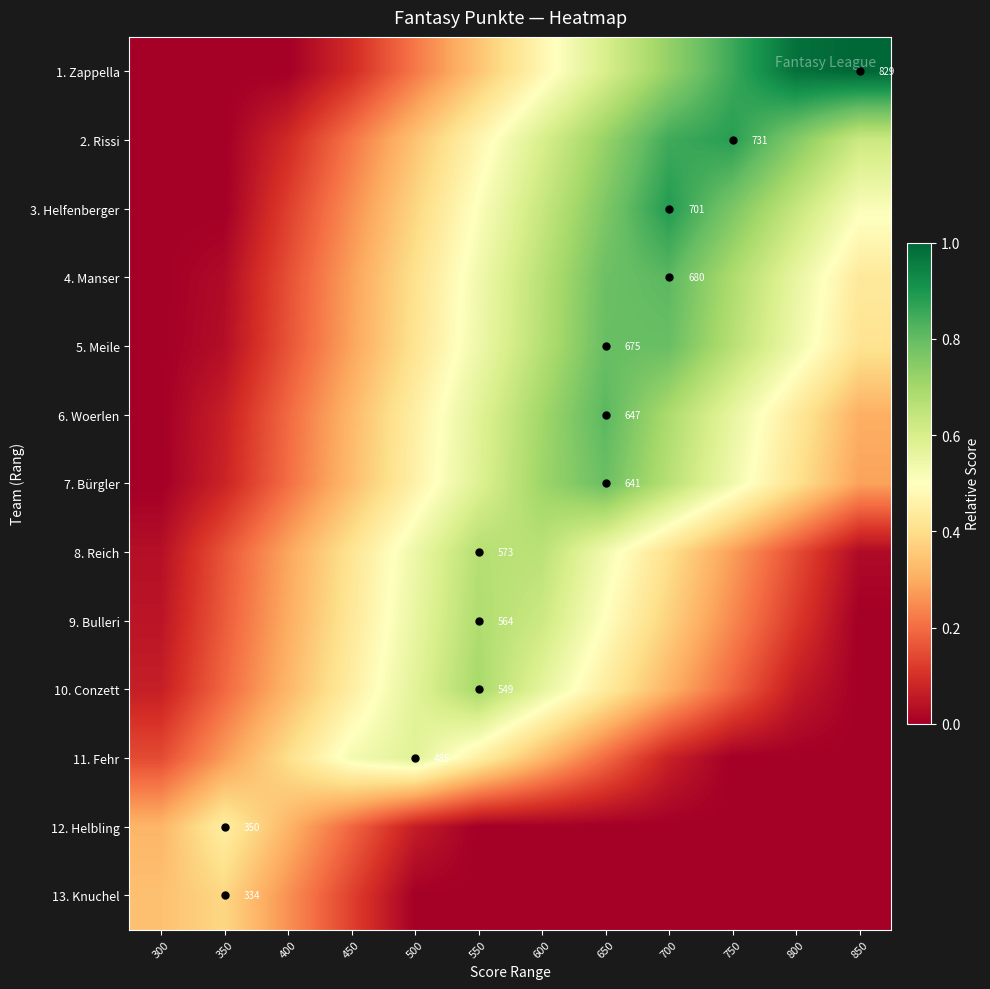

Rank the series at 600 from highest to lowest value.

7. Bürgler, 6. Woerlen, 5. Meile, 4. Manser, 8. Reich, 3. Helfenberger, 9. Bulleri, 2. Rissi, 10. Conzett, 1. Zappella, 11. Fehr, 12. Helbling, 13. Knuchel